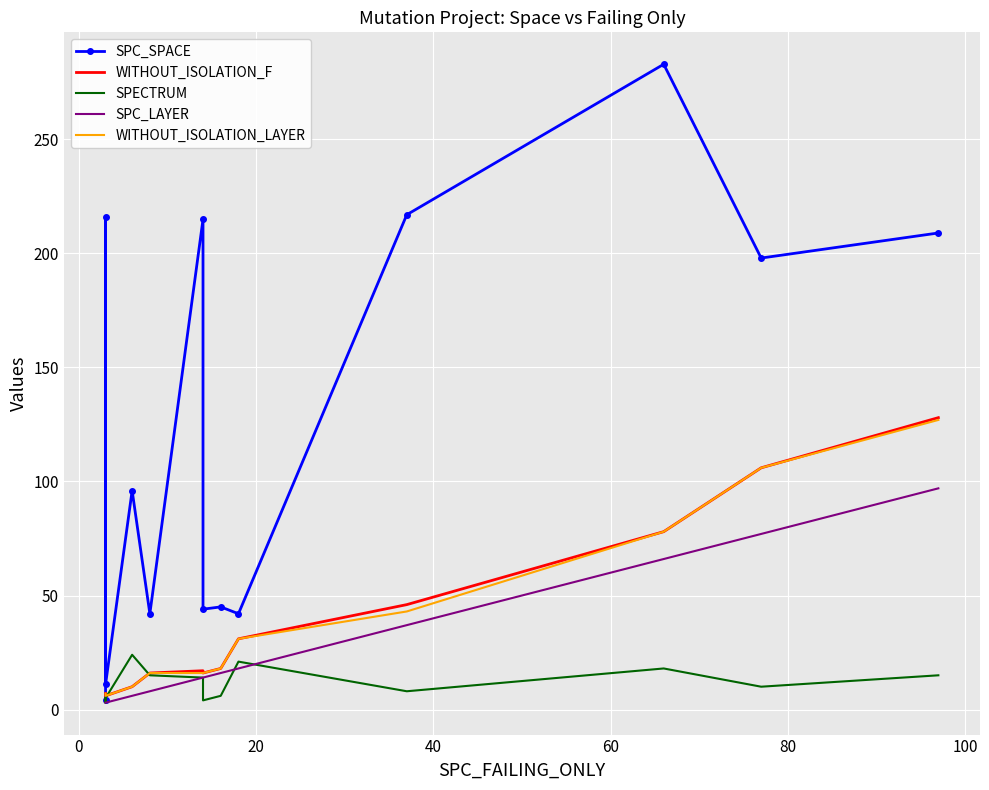

The value of WITHOUT_ISOLATION_F at 100 is 7. True or false?

False